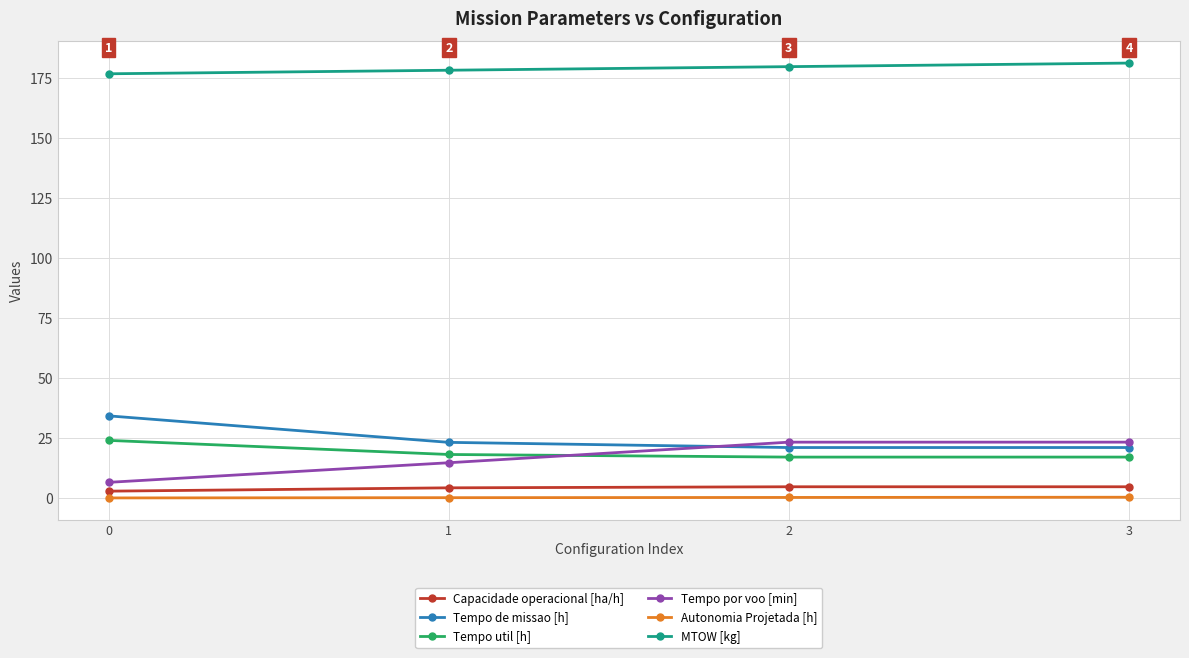

Read the Tempo por voo [min] value at 2.

23.3